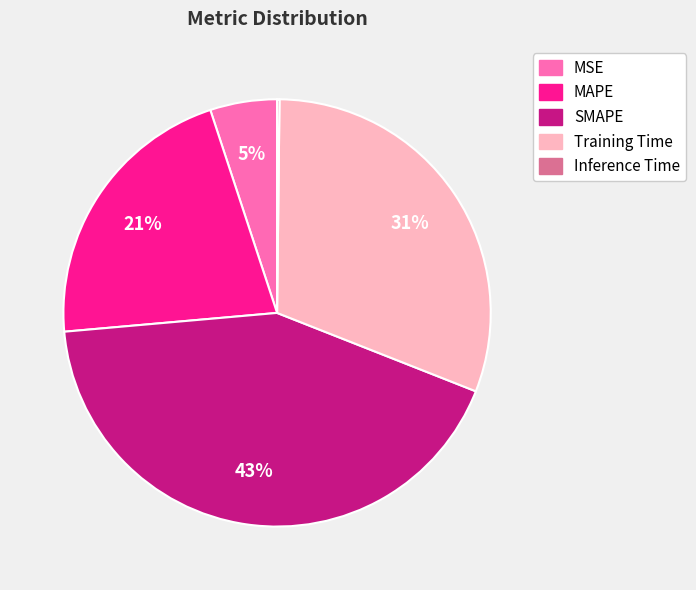

Which category has the biggest portion of the pie?

SMAPE